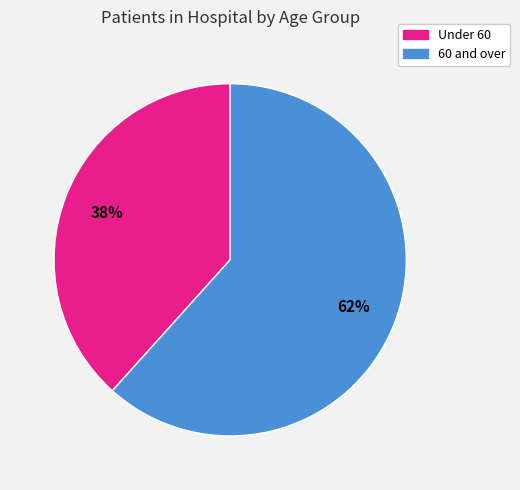

Is there any slice that represents more than half of the pie?

Yes